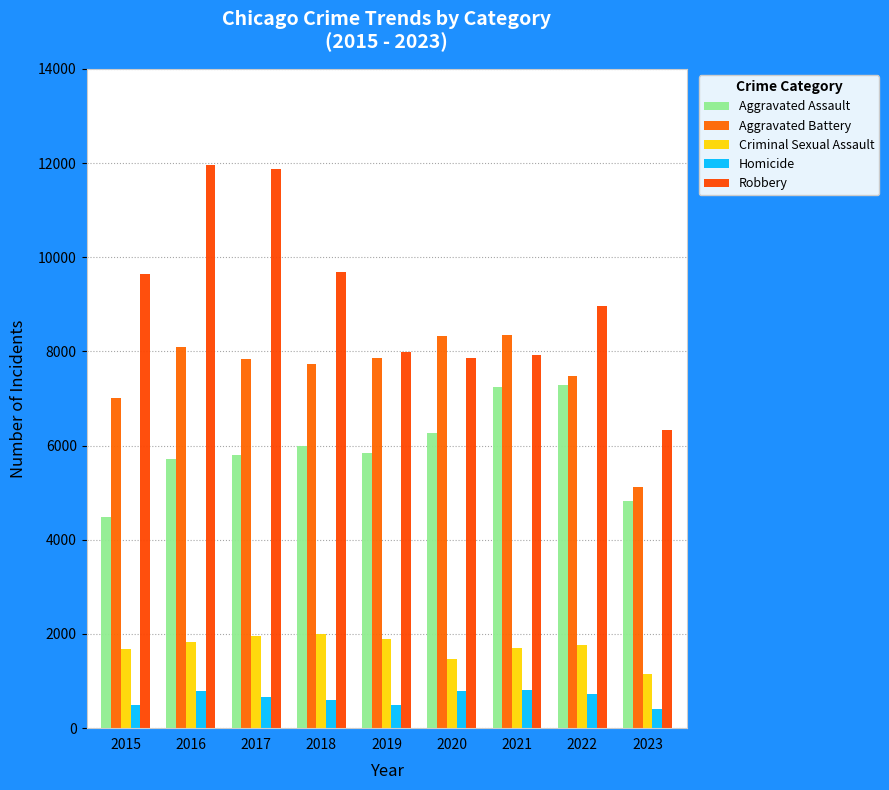

How many data points does each series have?

9